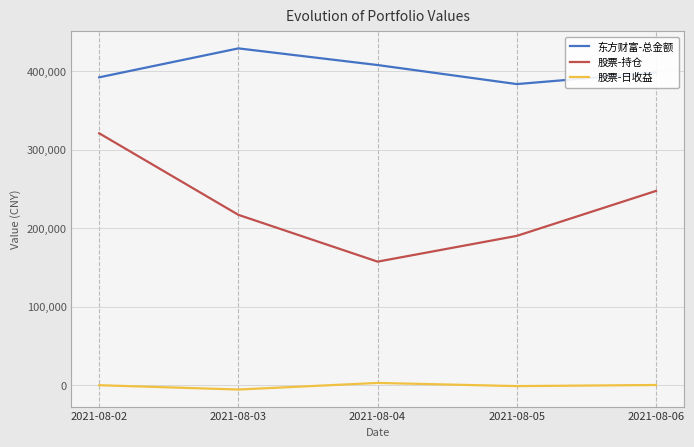

What is the total value across all series at 2021-08-05?

572495.7